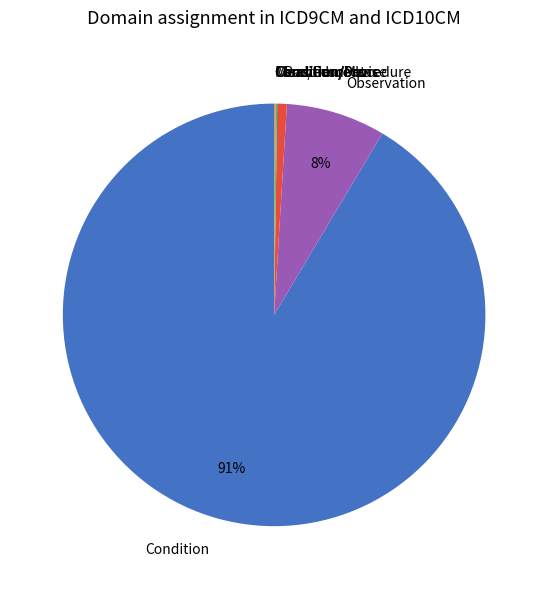

To the nearest percent, what percentage of the pie is Procedure?

1%